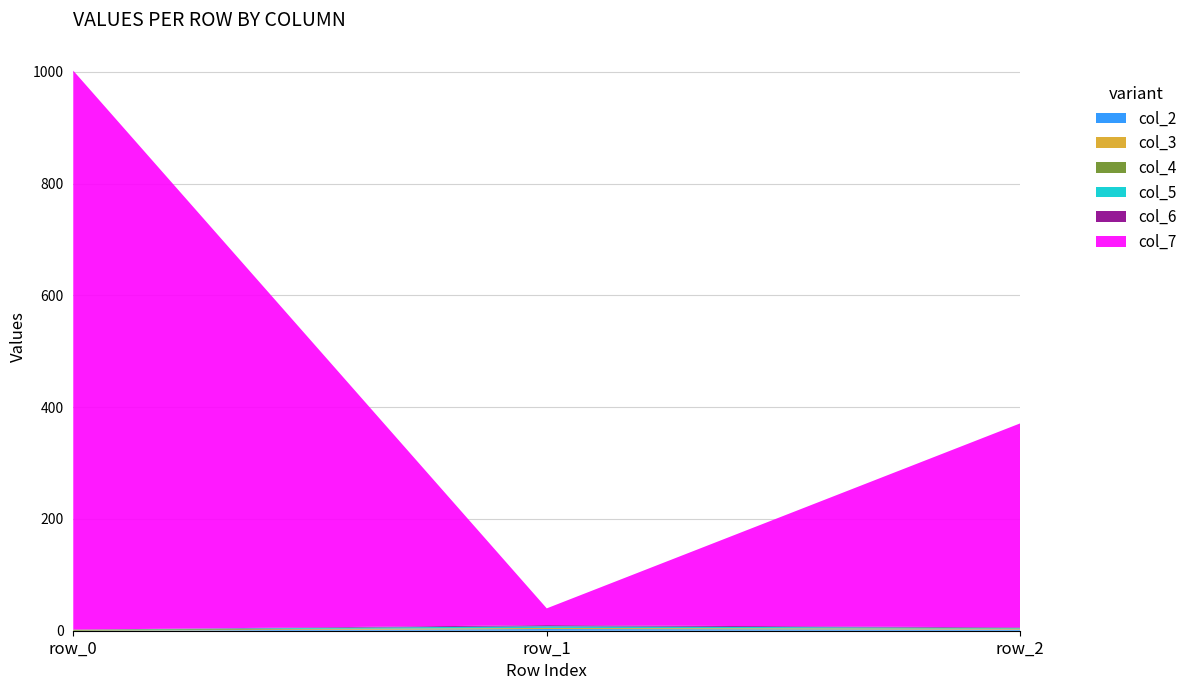

Reading left to right, transcribe all the data shown in this chart.

col_2: 0	3	2
col_3: 0	2	1
col_4: 2	0	1
col_5: 0	3	1
col_6: 0	2	1
col_7: 1000	30	365